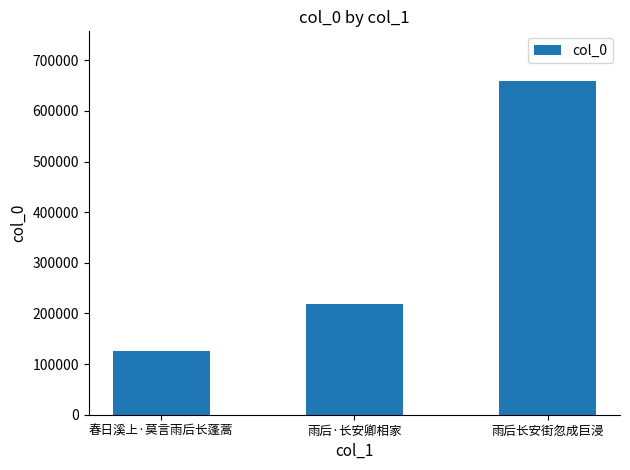

What is the label of the 3rd bar from the right?

春日溪上·莫言雨后长蓬蒿